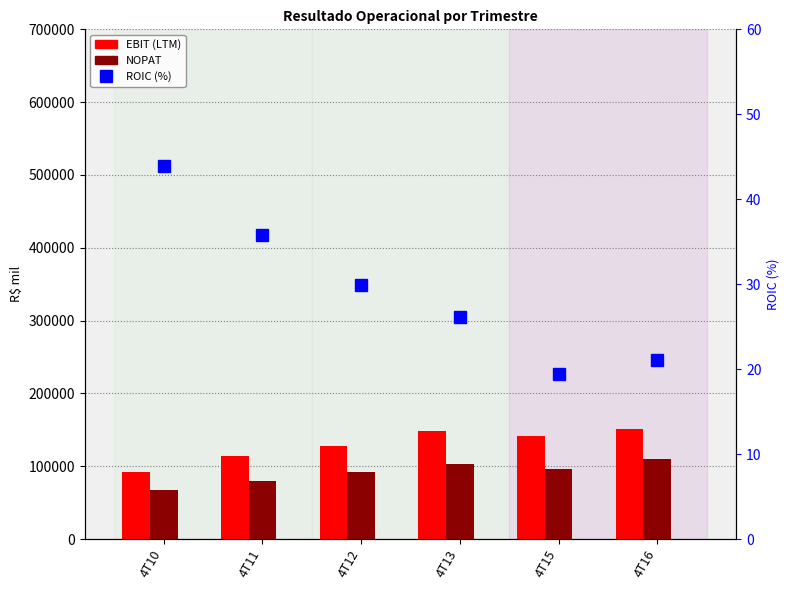

Which series has the largest total across all categories?

EBIT (LTM)